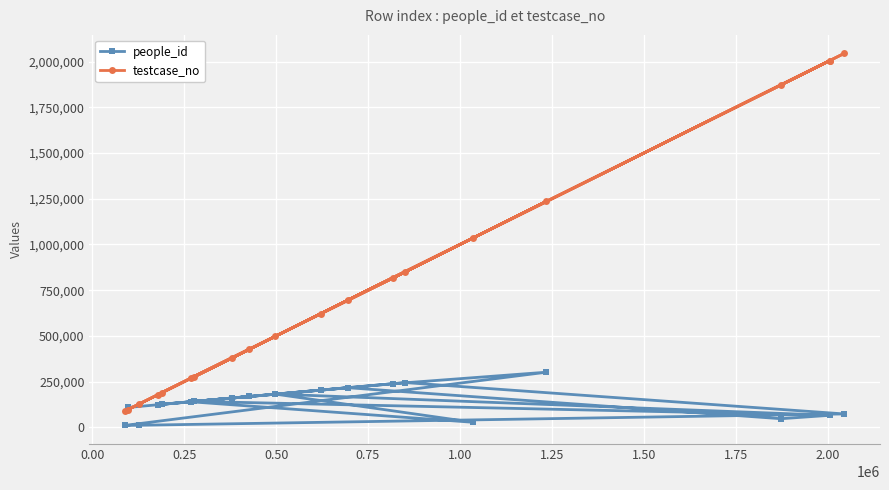

At how many categories does at least one series exceed 1756891?

4